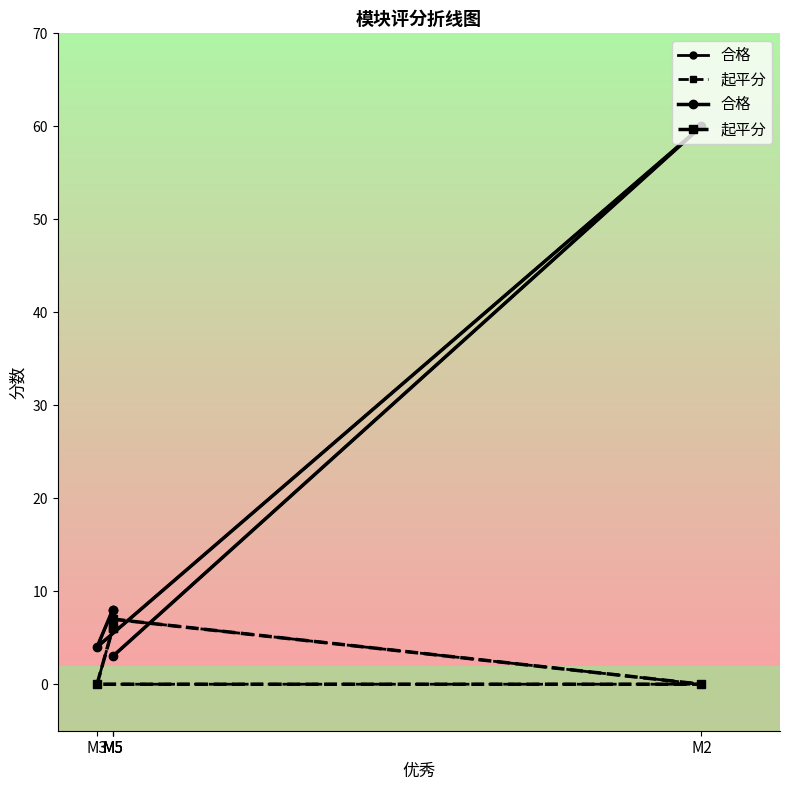

True or false: 起平分 has more than 0 interior local peaks.

False